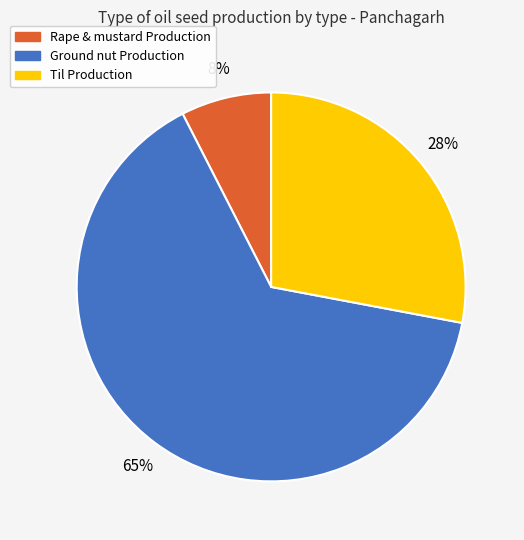

To the nearest percent, what percentage of the pie is Rape & mustard Production?

8%